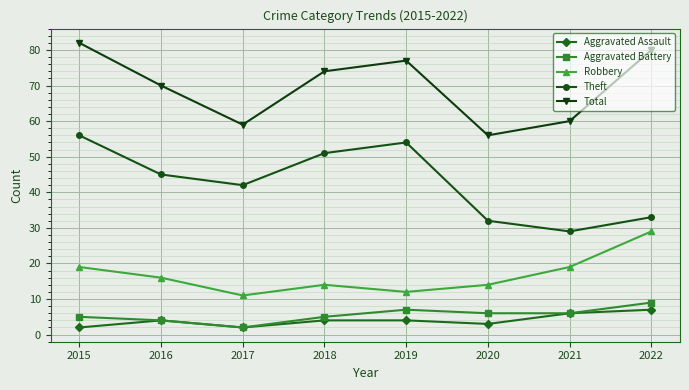

What is the sum of all Aggravated Battery values?

44